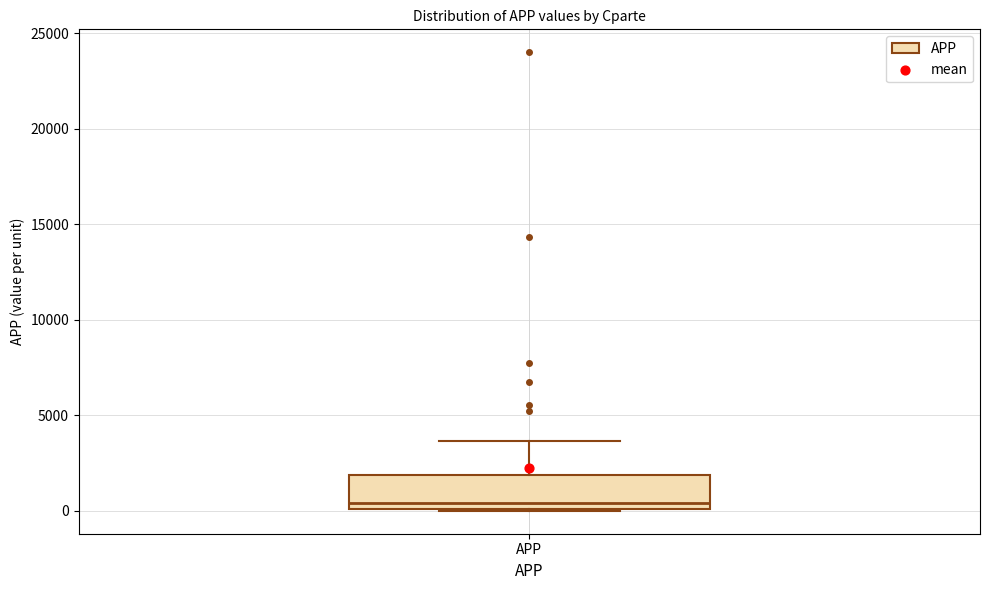

Transcribe this box plot: give where the median line is, the range the box spans, and where the two whiskers end, as read against the y-axis. The values are not printed on the chart, so give them approximately, as read against the axis.

median 500, box 0 to 2000, whiskers 0 to 3500